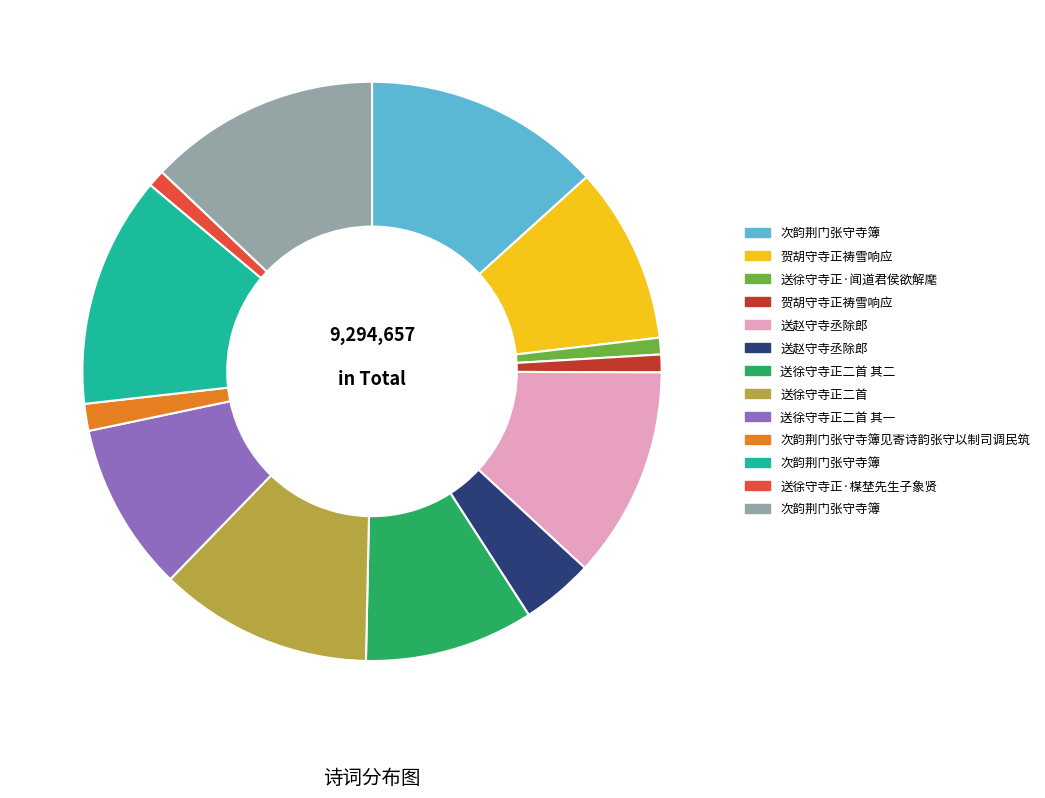

Is there any slice that represents more than half of the pie?

No